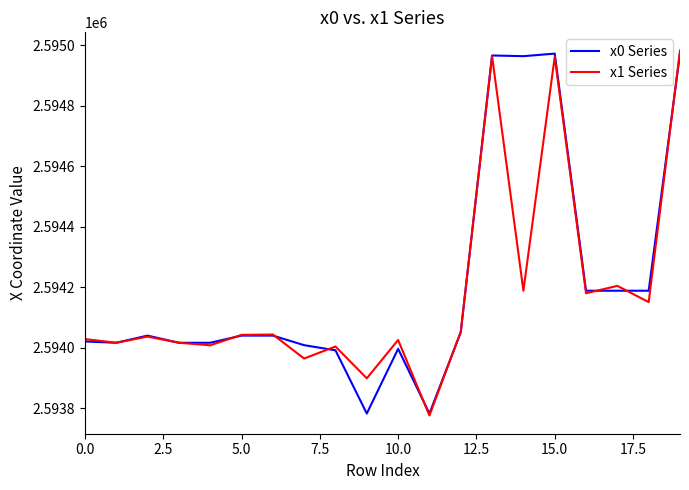

What is the highest value of the x0 Series series?

2594972.2